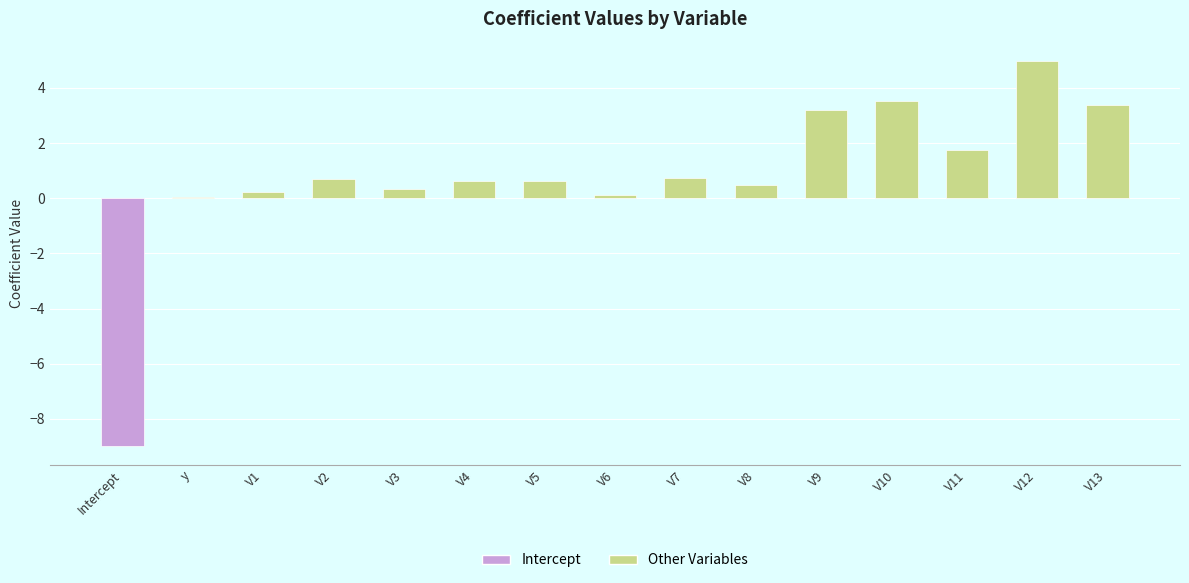

How many series are shown in this chart?

1